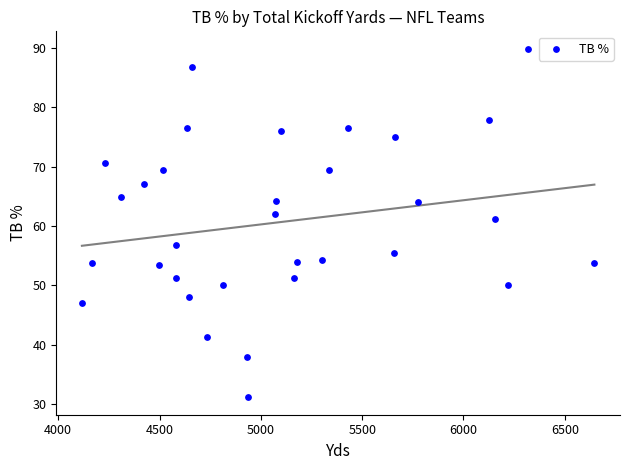

What Y value in the scatter plot is closest to 60?

61.2